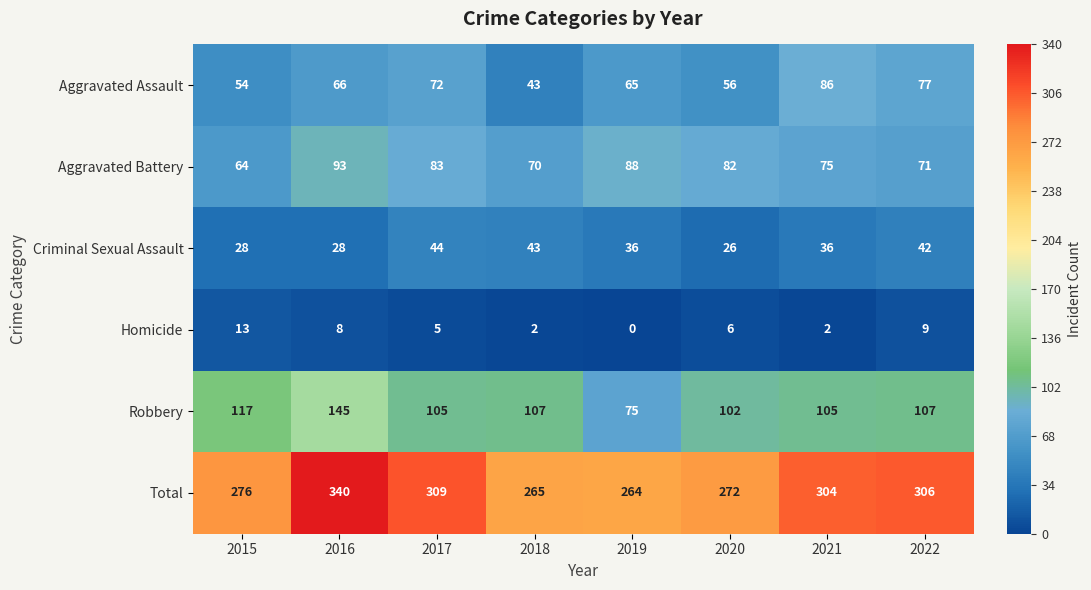

How many data points does each series have?

8